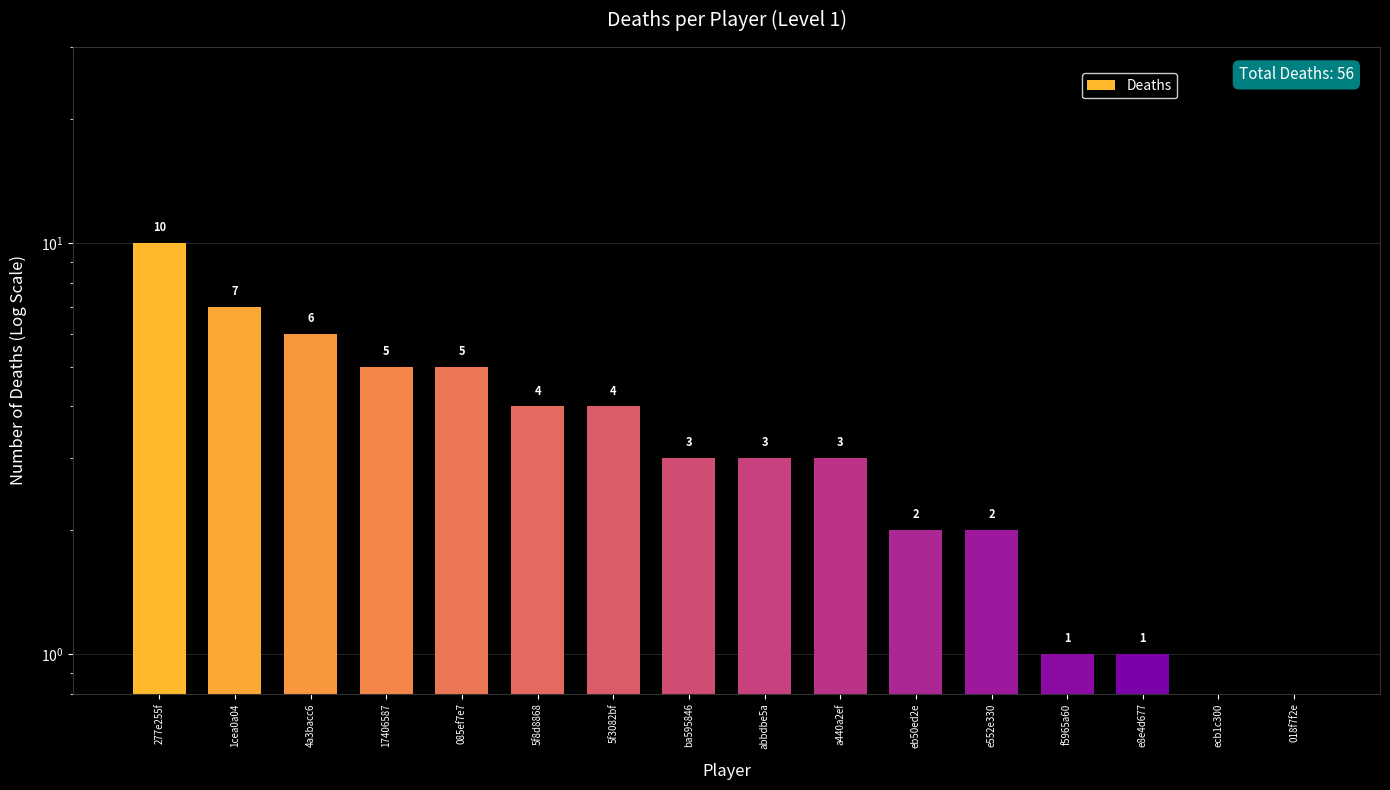

Are the bars horizontal?

No